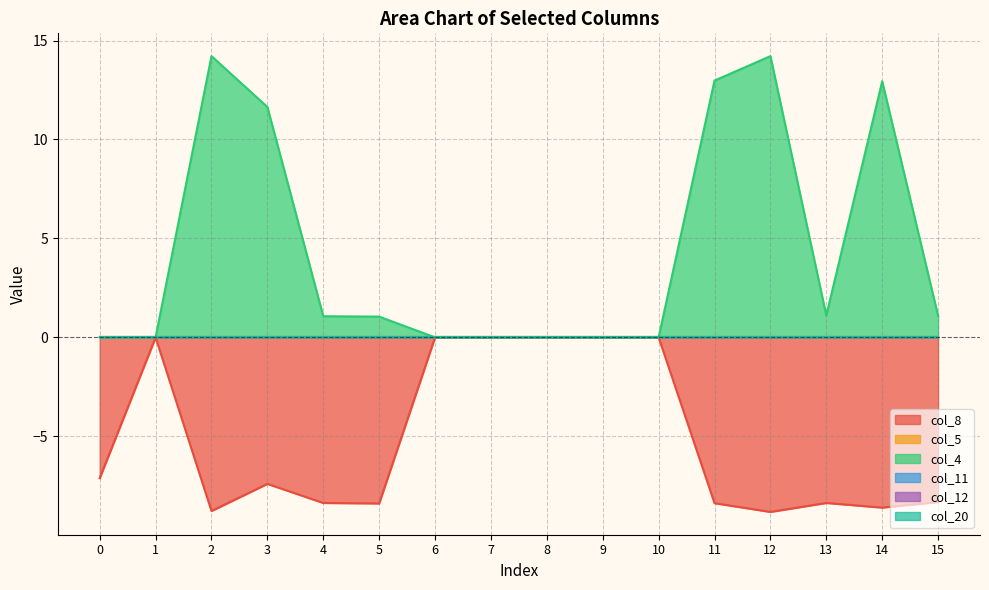

Does the chart display data point markers on the line(s)?

No